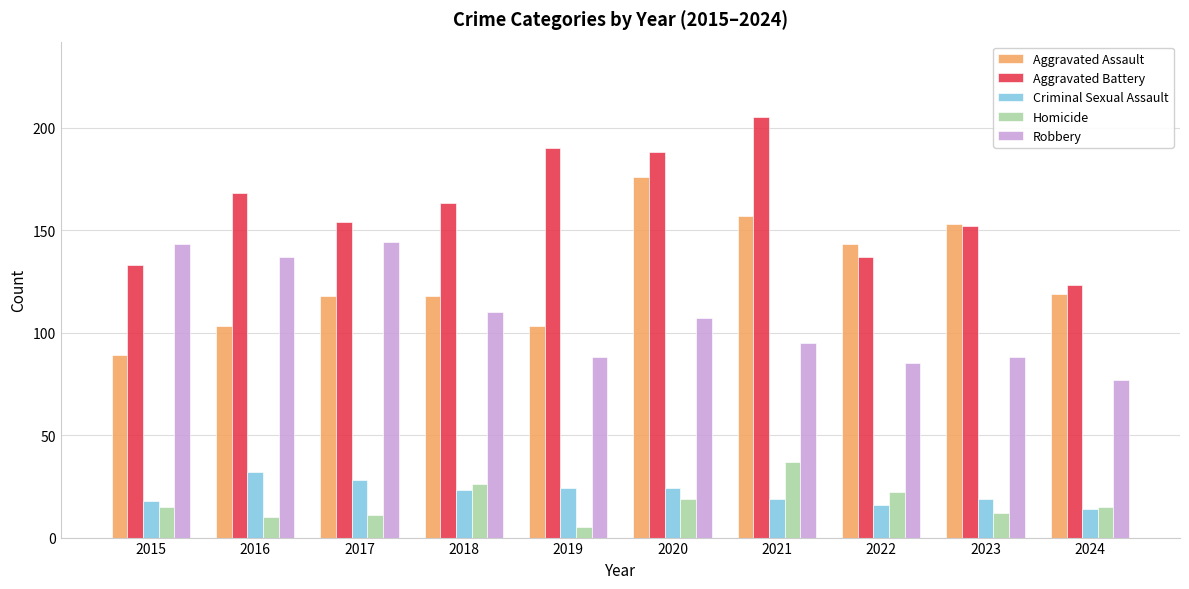

How many bars are there in total?

50